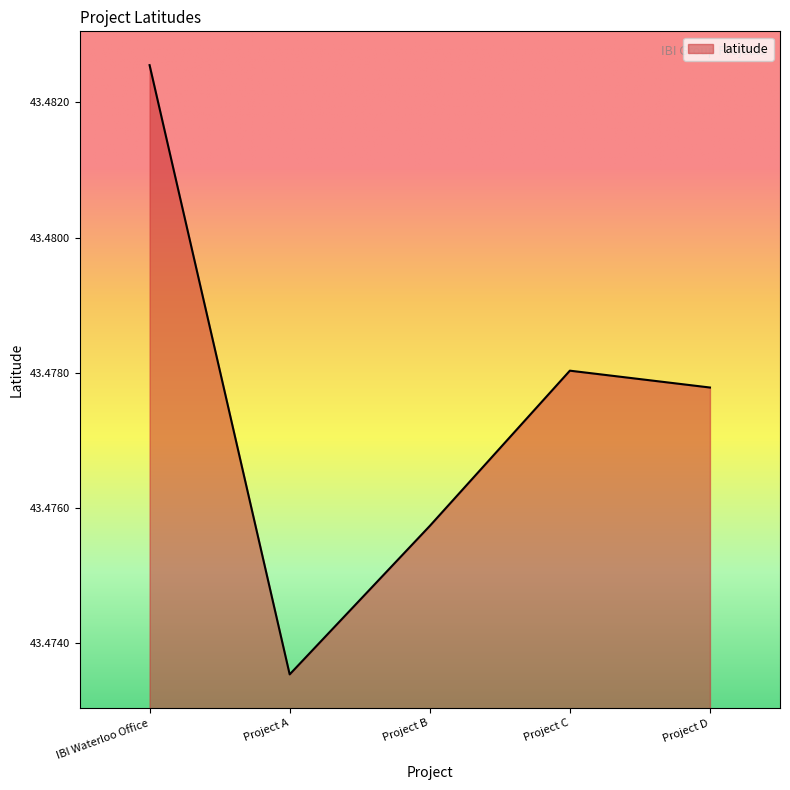

At which category does the data reach its first local peak?

Project C